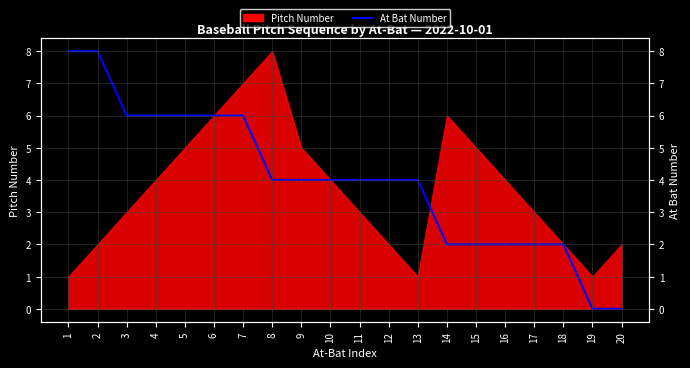

The chart shows a value of 6 at 11. True or false?

False